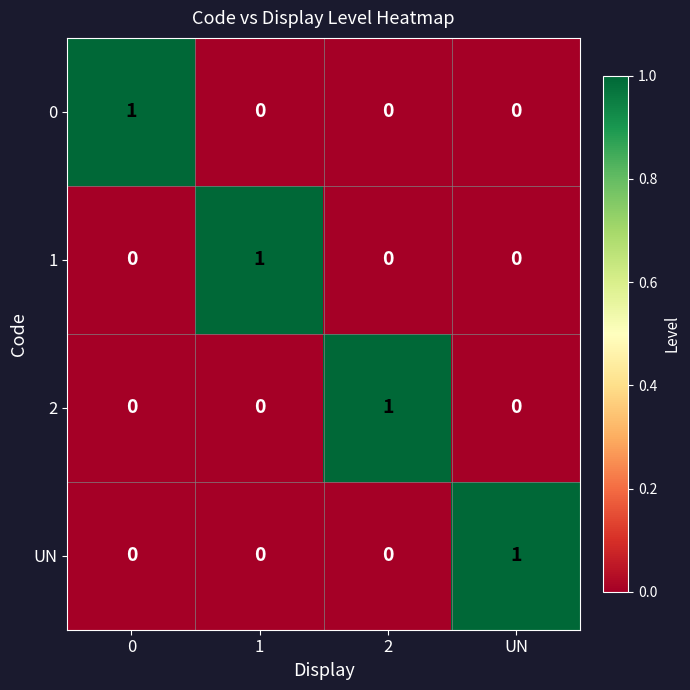

Count the number of categories in the chart.

4